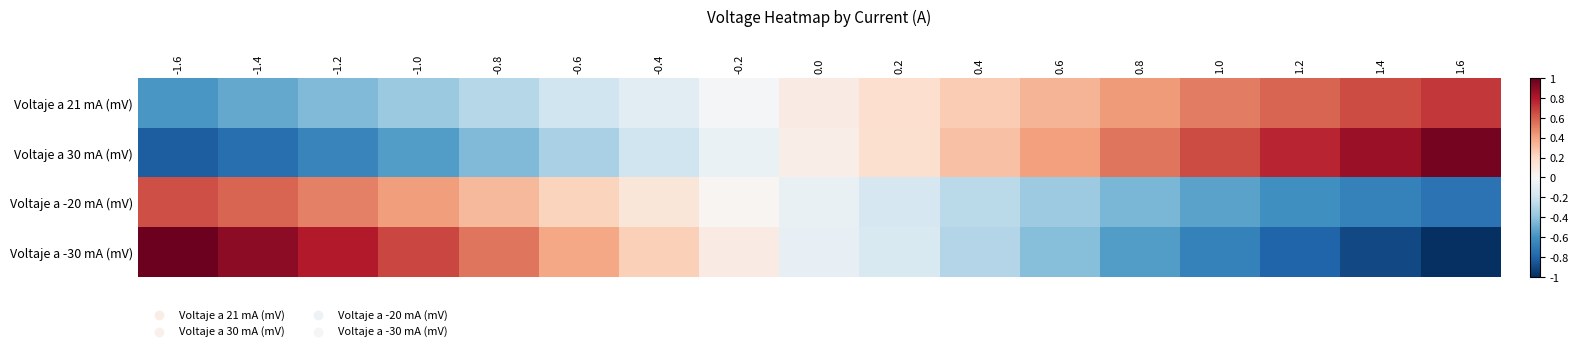

At which category is the sum across all series the highest?

-1.6